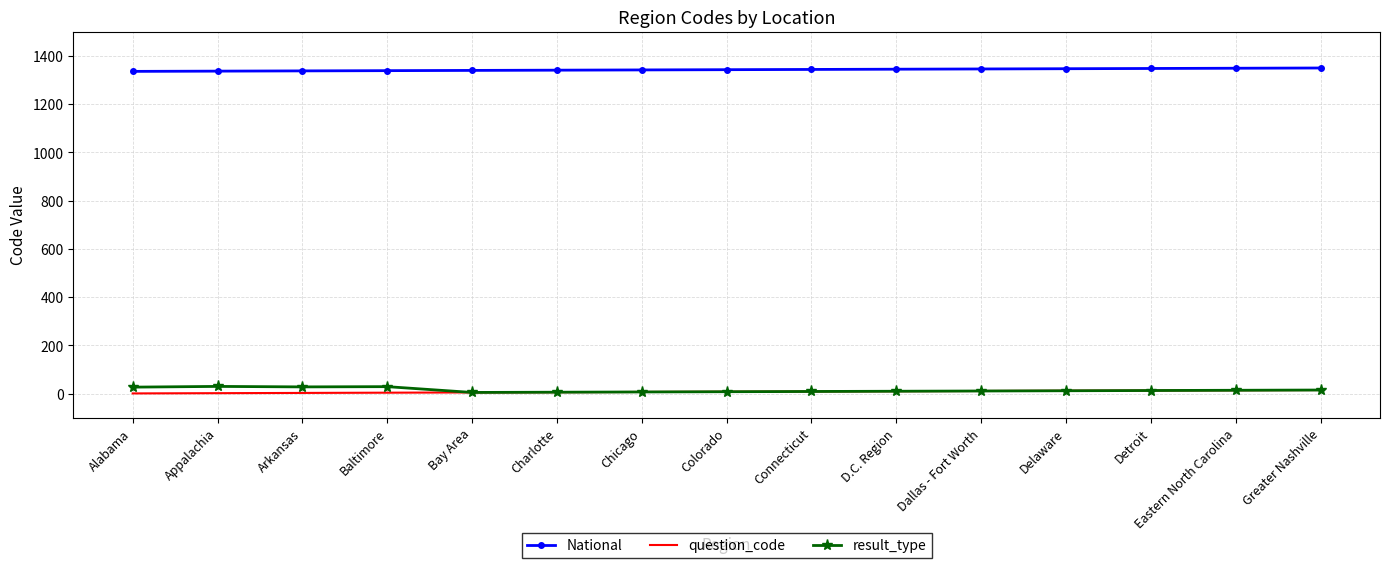

Is the value of National at Appalachia greater than the value of result_type at Colorado?

Yes